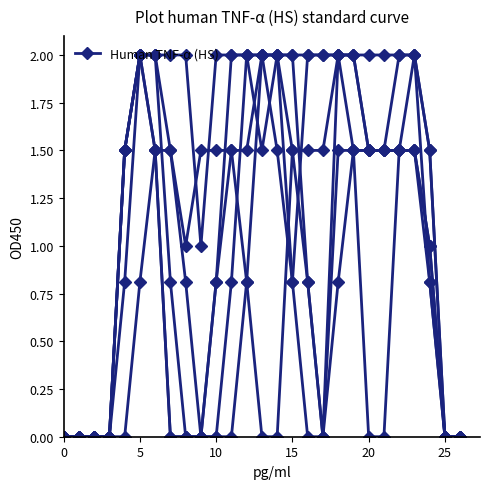

How many series are shown in this chart?

1